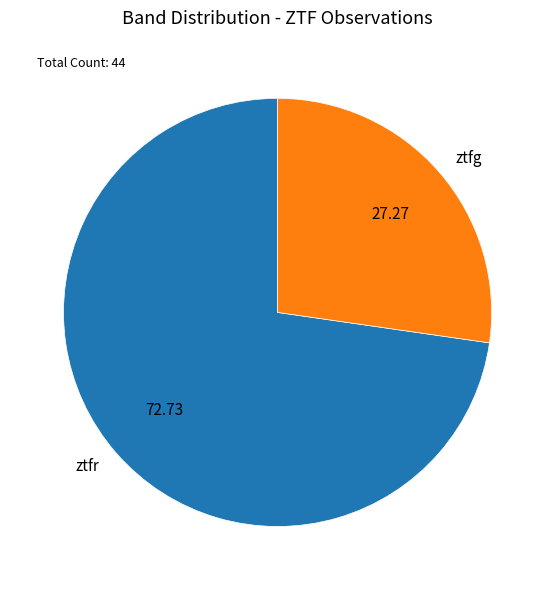

Is it true that ztfg is 27% of the pie?

True